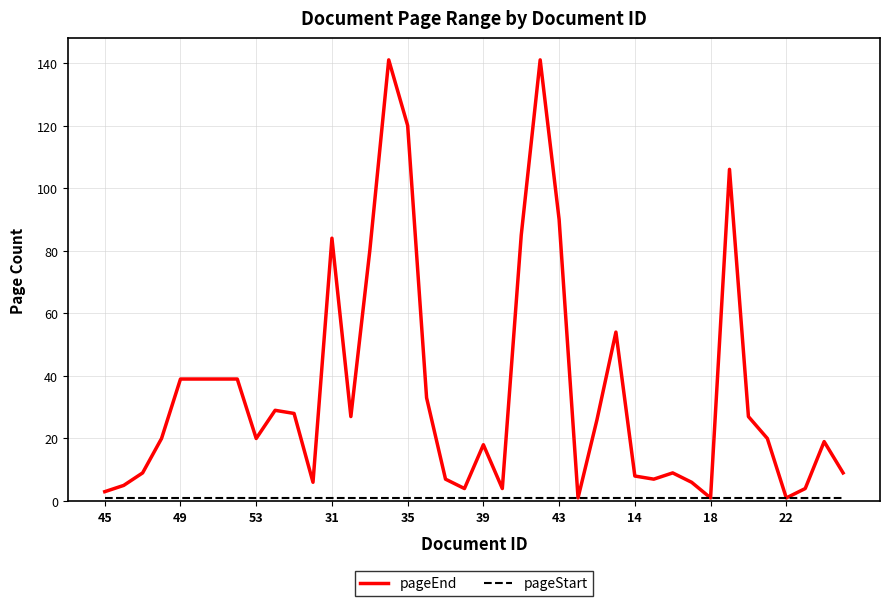

What is the greatest value displayed?

141